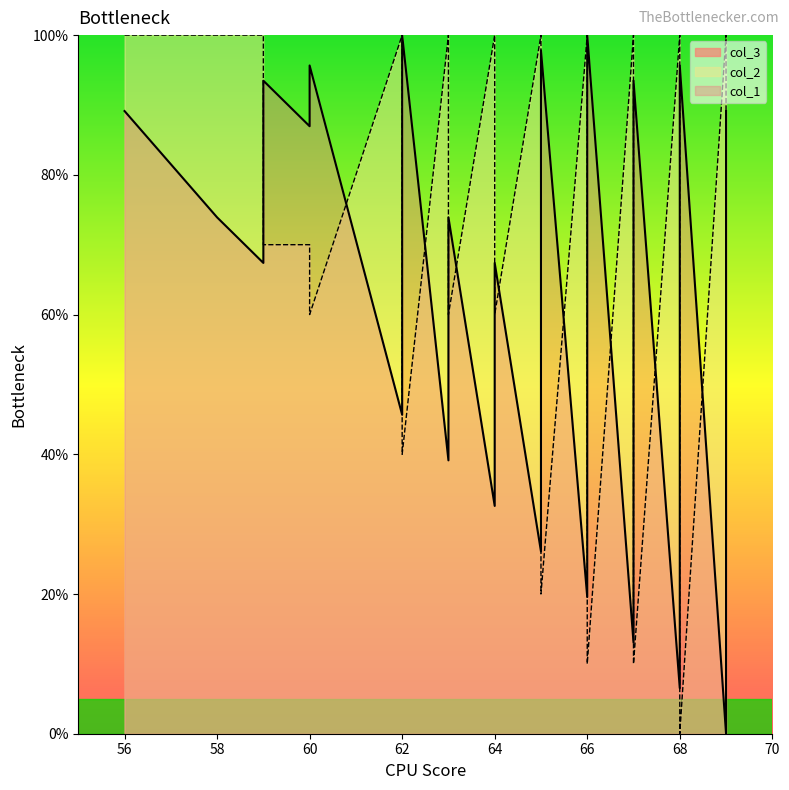

What value does the col_1 series have at 59?

84.8